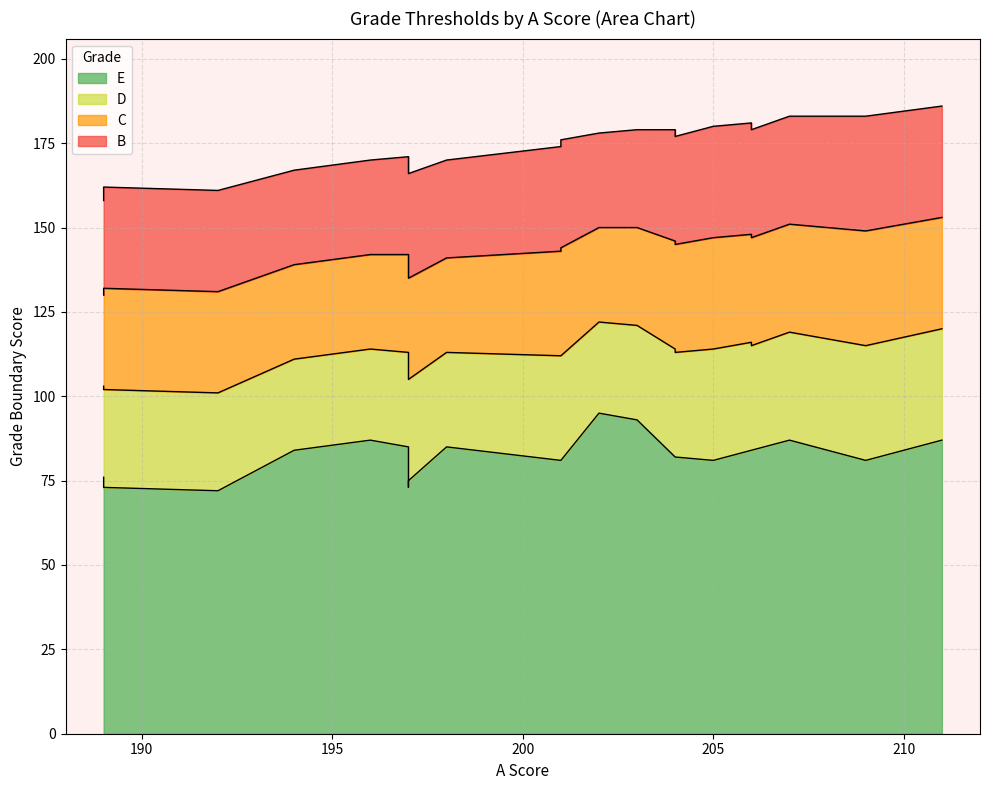

Is the value of E at 14 greater than the value of C at 14?

No